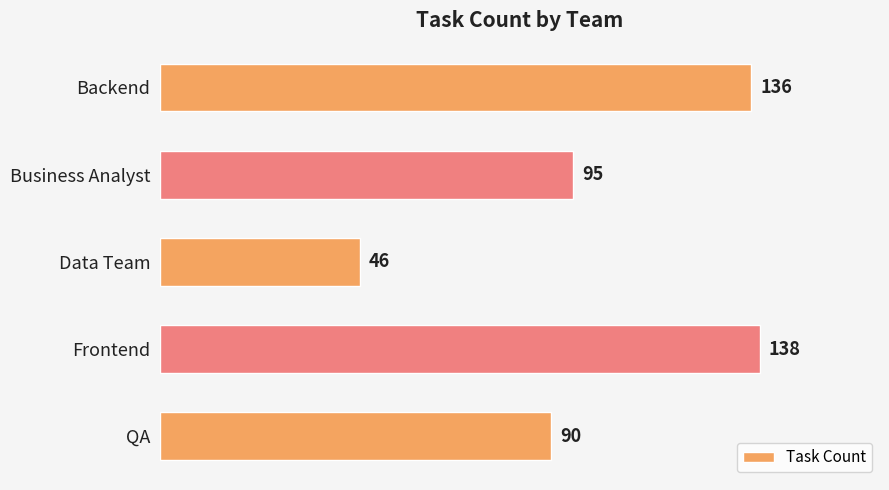

Which has a higher value, Business Analyst or Frontend?

Frontend